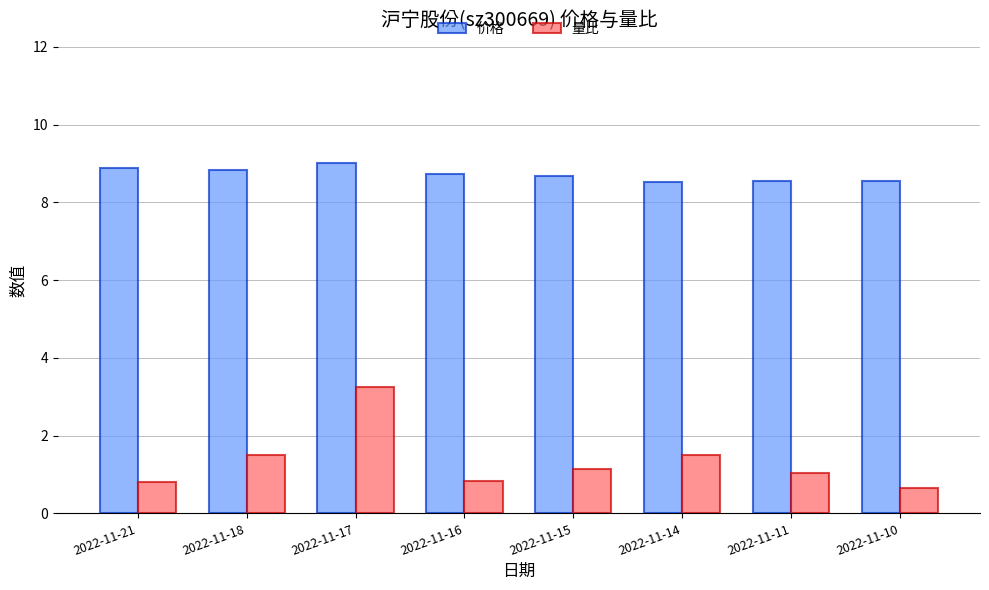

Read the 价格 value at 2022-11-16.

8.7